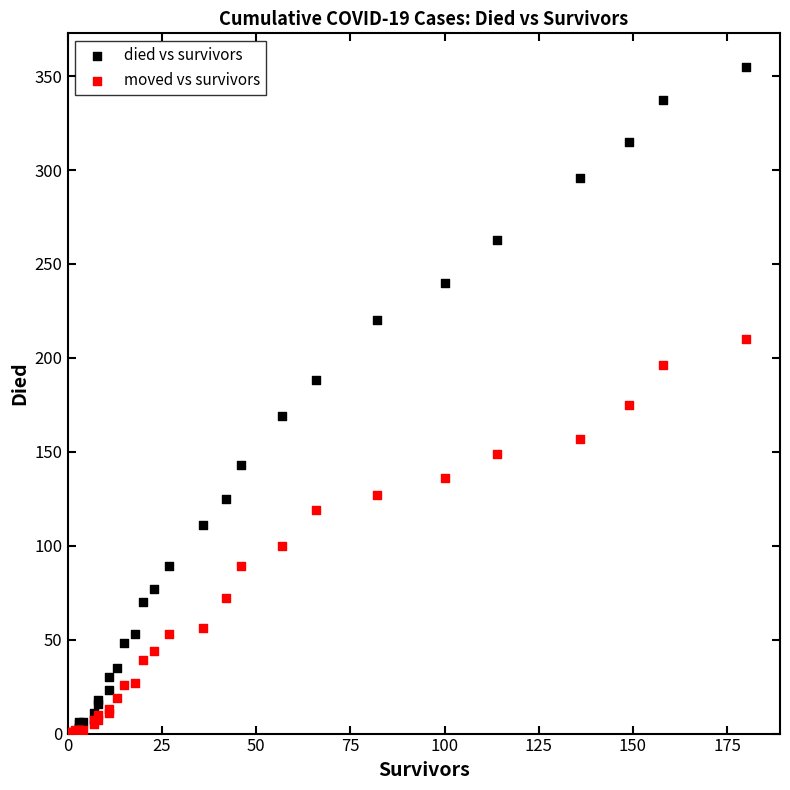

Which series has the widest spread of Y values?

died vs survivors